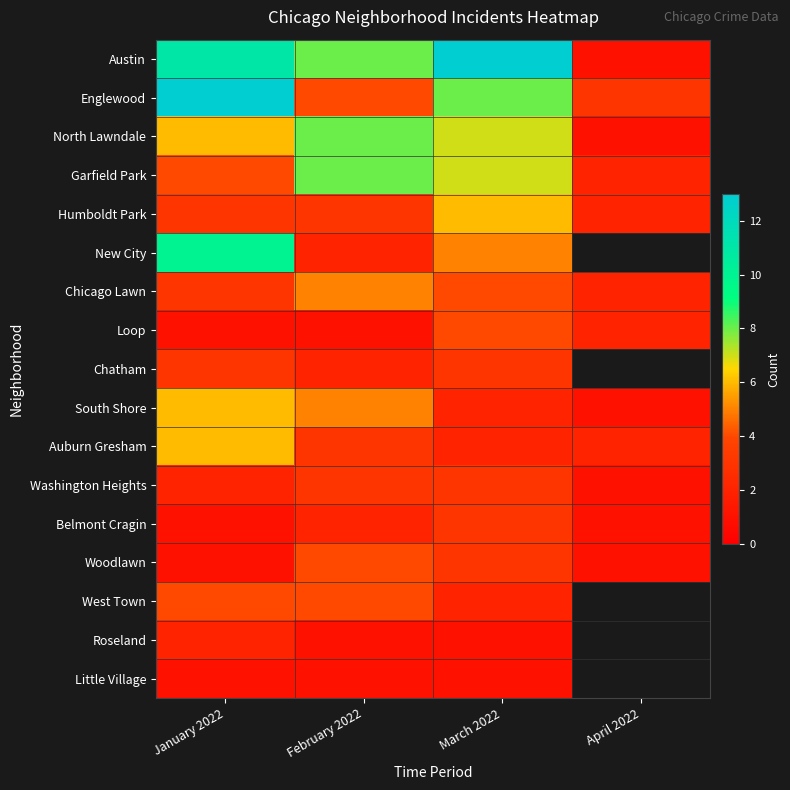

True or false: North Lawndale has a value of 9.3 at January 2022.

False